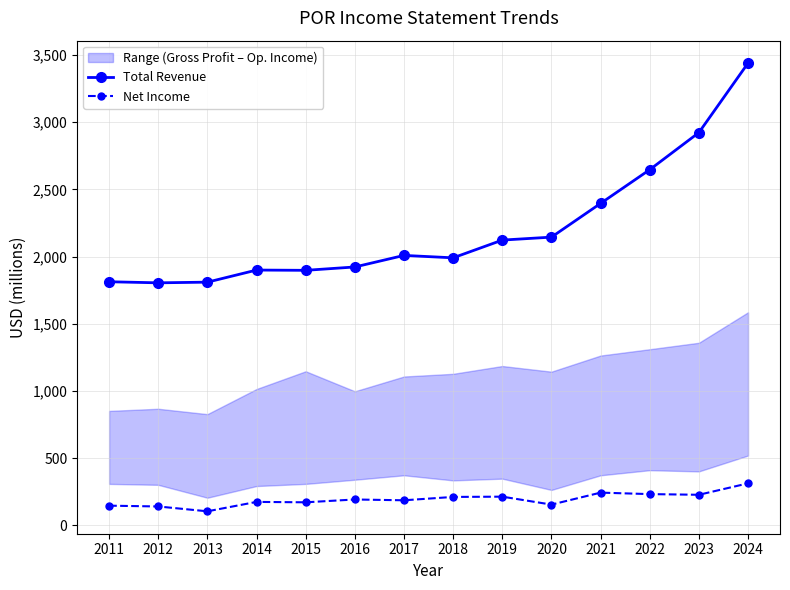

How many values in the Total Revenue series exceed 2009?

6